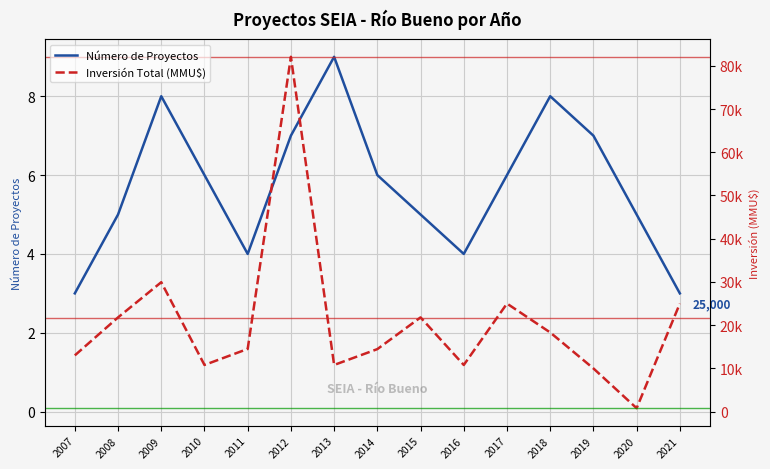

Does the chart have visible grid lines?

Yes